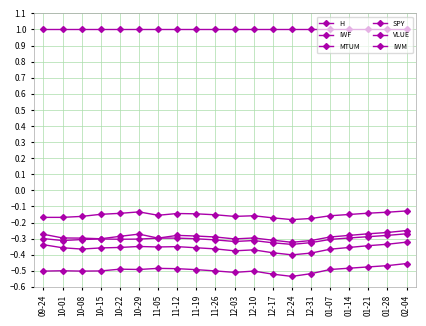

Rank the categories by MTUM value from highest to lowest.

02-04, 10-29, 01-28, 01-21, 10-22, 11-12, 11-19, 10-15, 01-14, 11-26, 11-05, 12-10, 01-07, 10-08, 12-03, 09-24, 10-01, 12-17, 12-31, 12-24